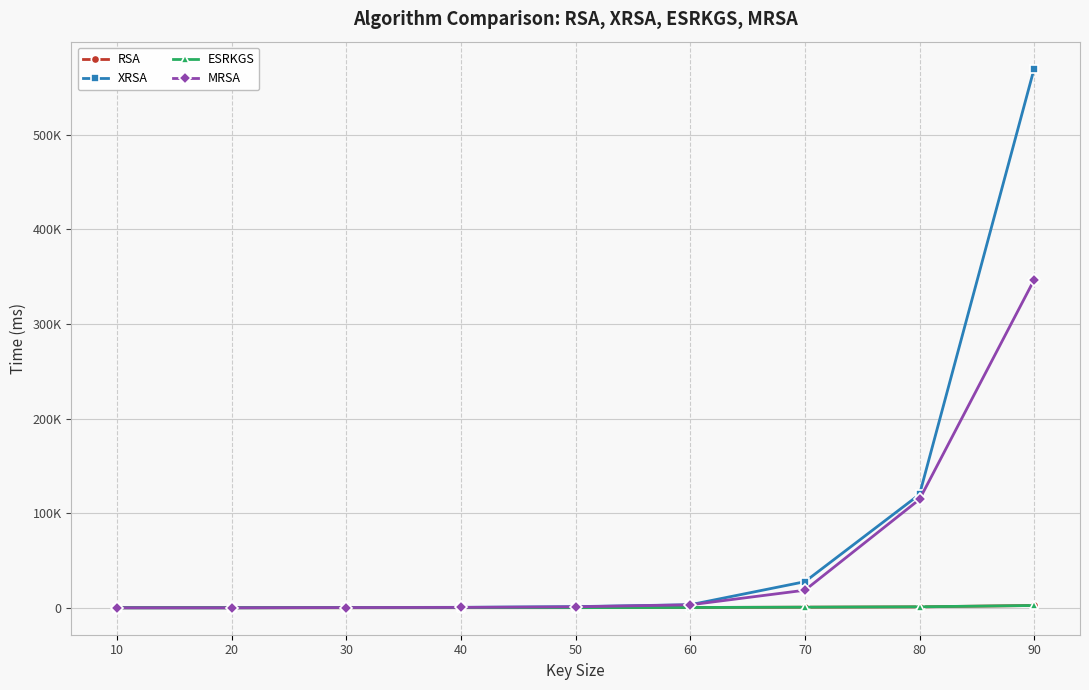

What is the maximum value for XRSA?

570054.5